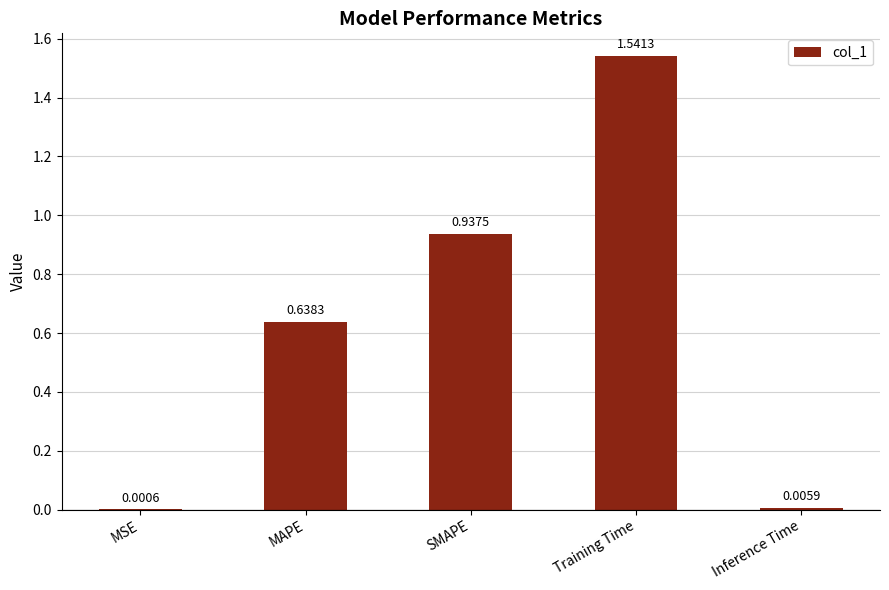

What is the sum of all values?

3.1